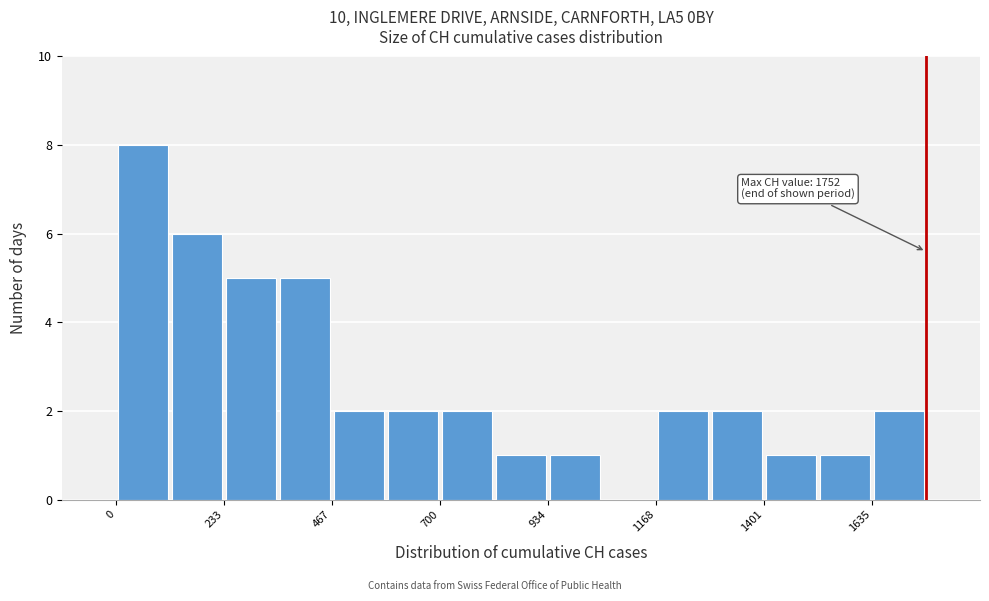

Read against the x-axis, roughly where is the centre of the tallest bar?

50